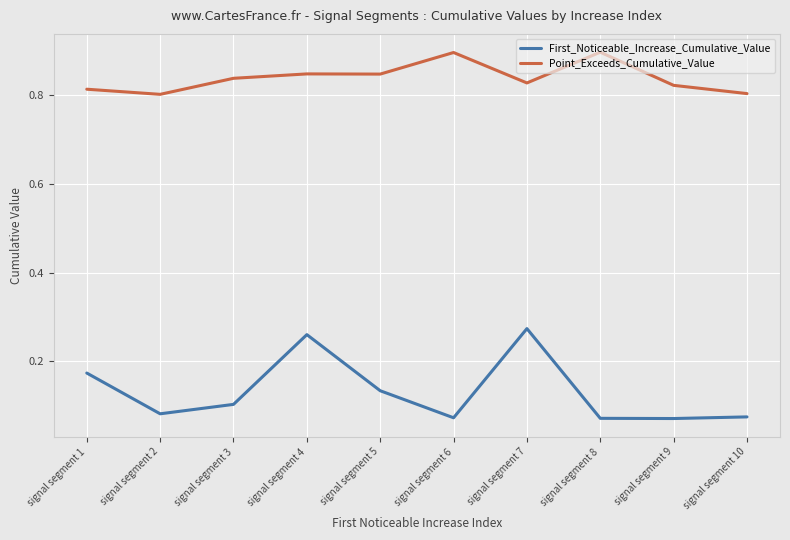

Rank the series by their average value, from highest to lowest.

Point_Exceeds_Cumulative_Value, First_Noticeable_Increase_Cumulative_Value